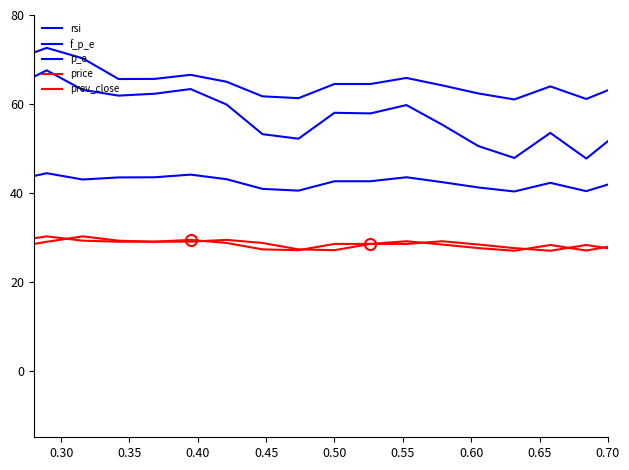

Does the chart display data point markers on the line(s)?

No